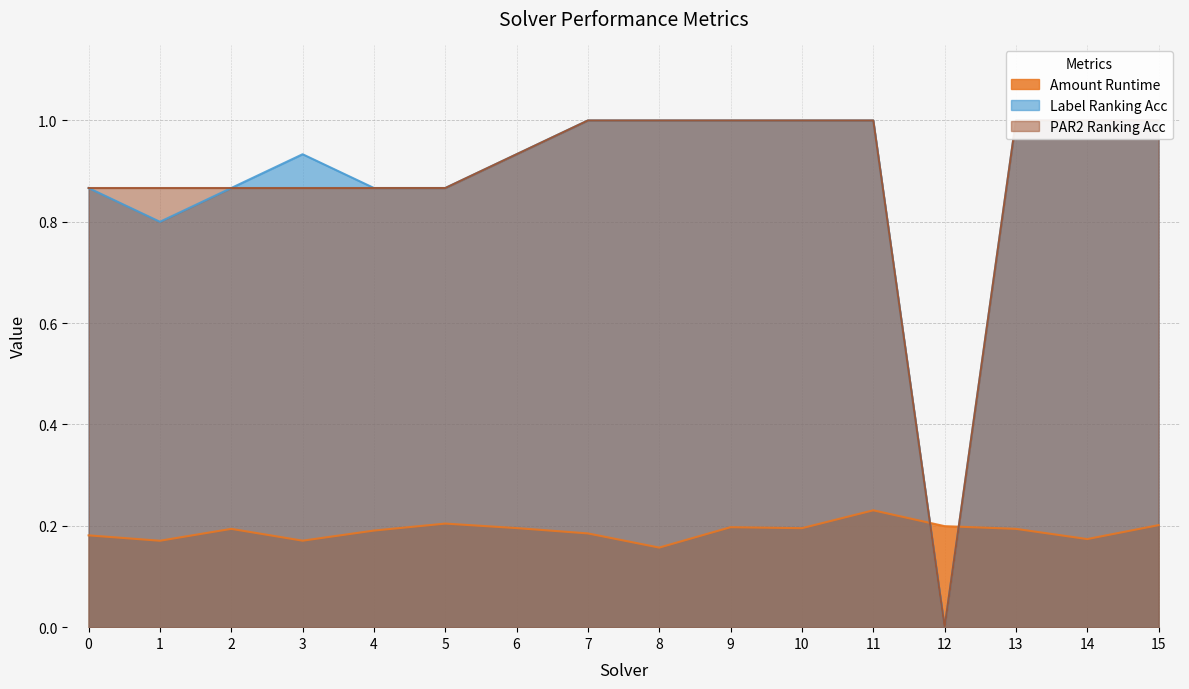

True or false: par2_ranking_acc and label_ranking_acc cross at least once.

False